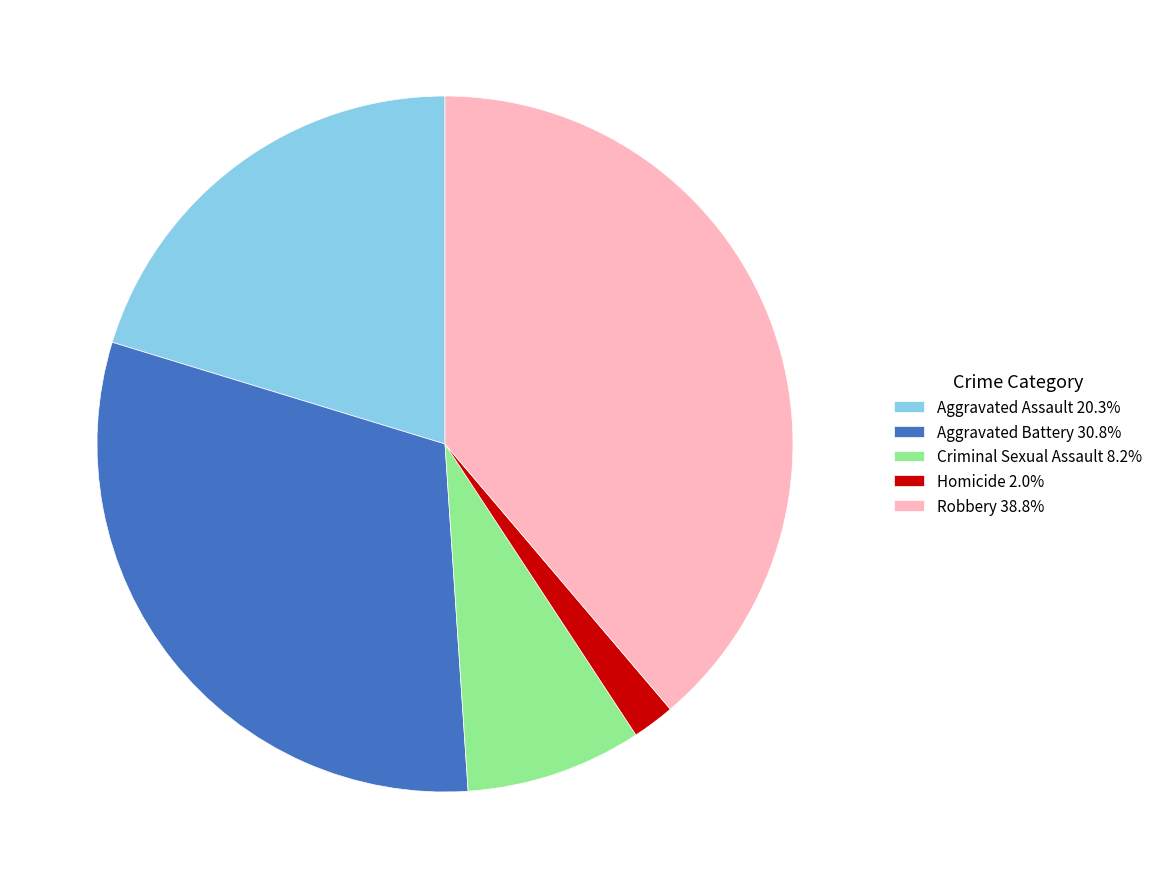

Does Aggravated Battery 30.8% account for over 50% of the chart?

No